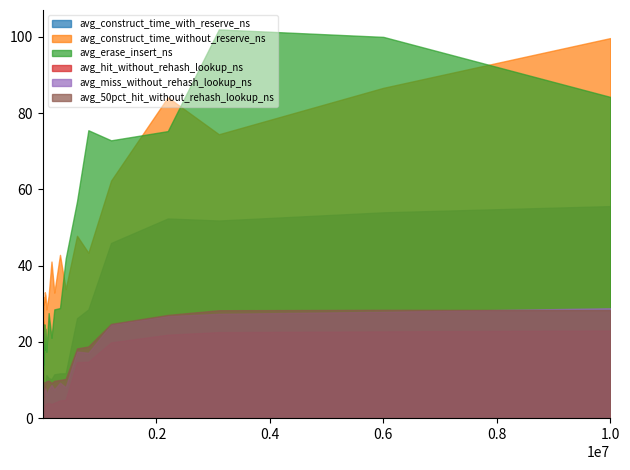

At which category does avg_miss_without_rehash_lookup_ns reach its first local peak?

240